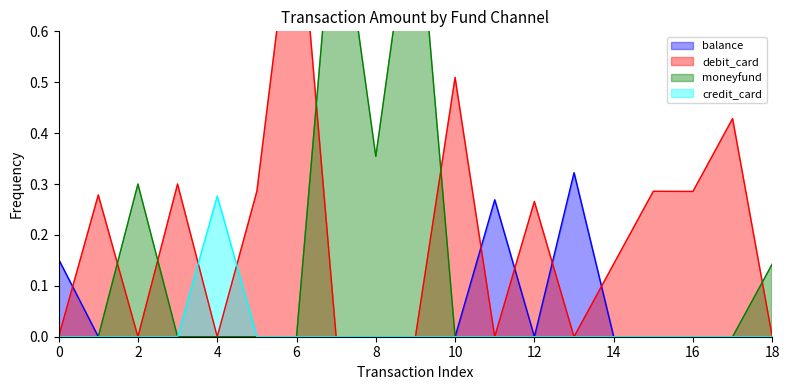

At which category does balance reach its first local valley?

12